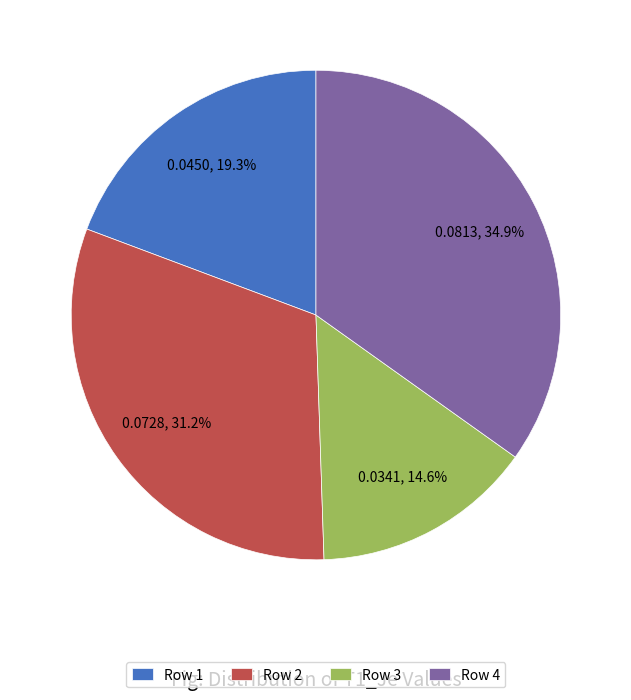

What percentage do Row 3 and Row 1 together represent?

33.9%